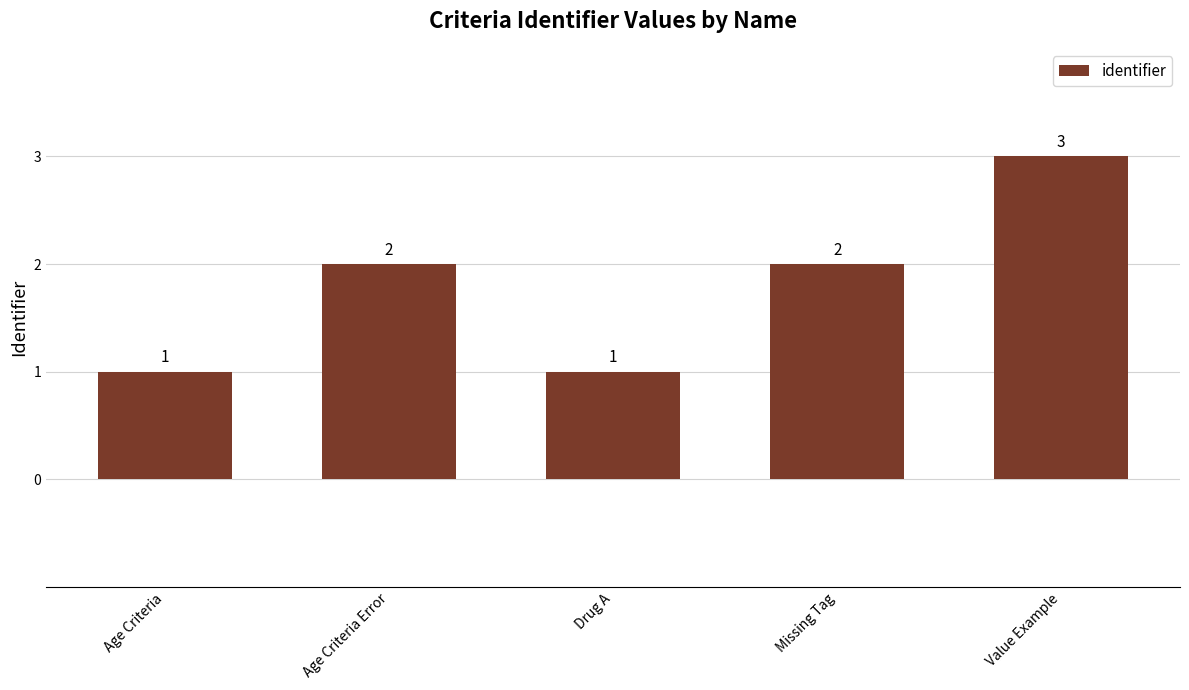

What is the value of the 1st bar from the left?

1